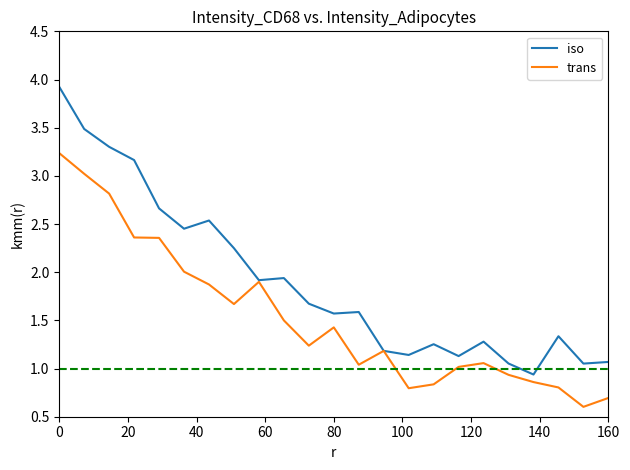

Which series has the largest total across all categories?

iso